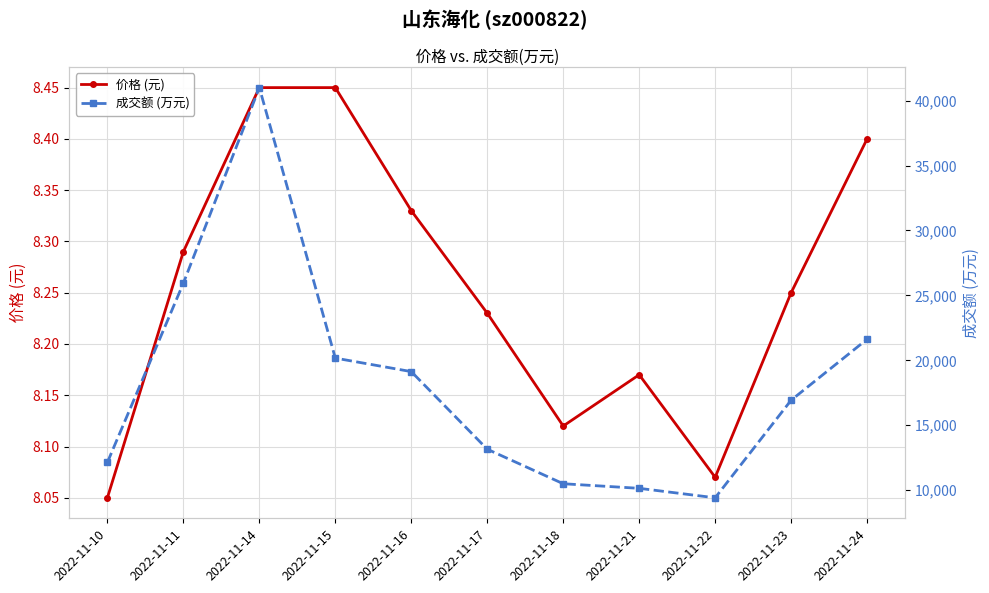

Rank the categories by 成交额 (万元) value from lowest to highest.

2022-11-22, 2022-11-21, 2022-11-18, 2022-11-10, 2022-11-17, 2022-11-23, 2022-11-16, 2022-11-15, 2022-11-24, 2022-11-11, 2022-11-14